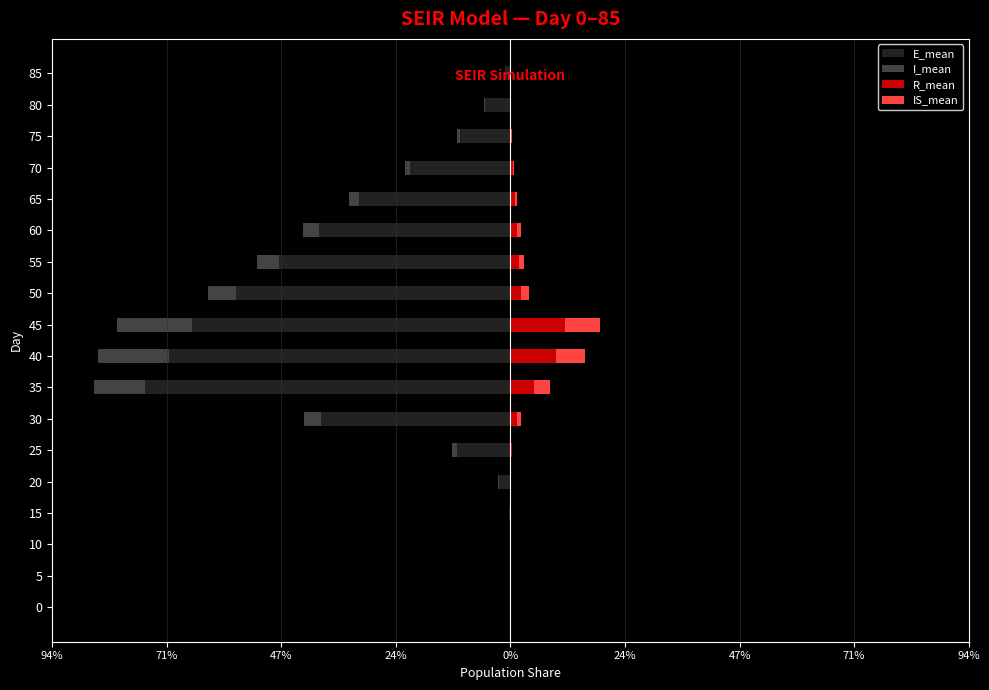

Are the bars horizontal?

Yes